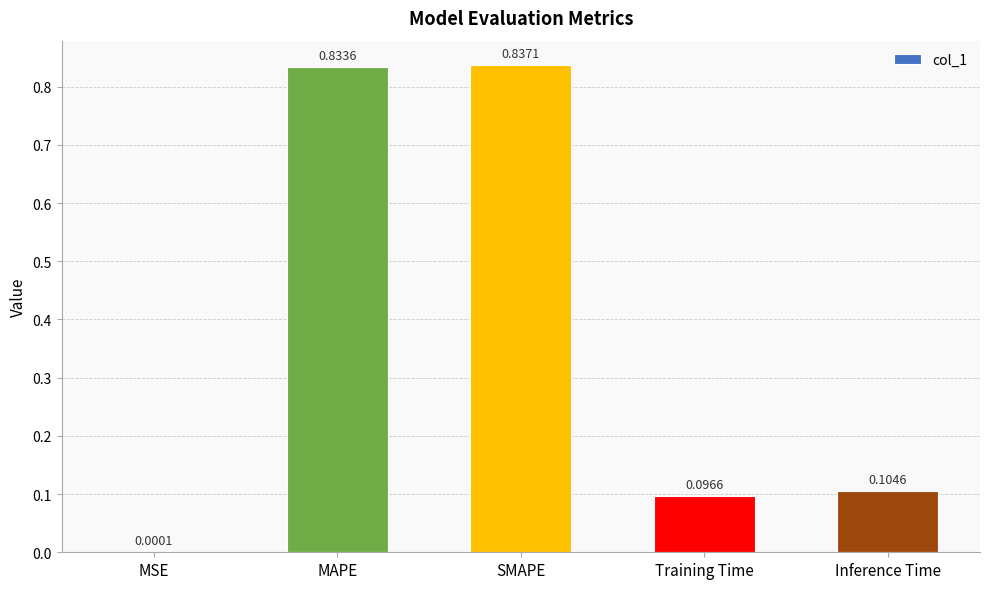

Which category has the highest value across all series?

SMAPE